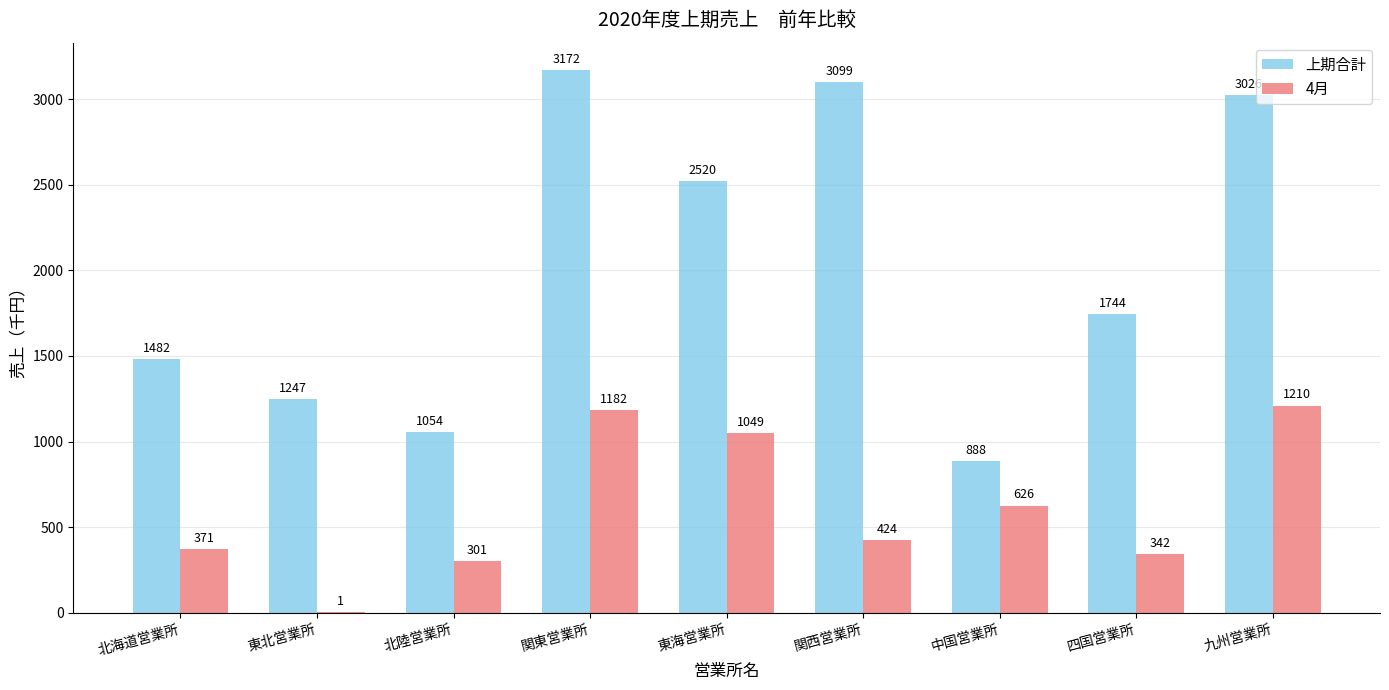

Which series changed the most between 北陸営業所 and 関西営業所?

上期合計